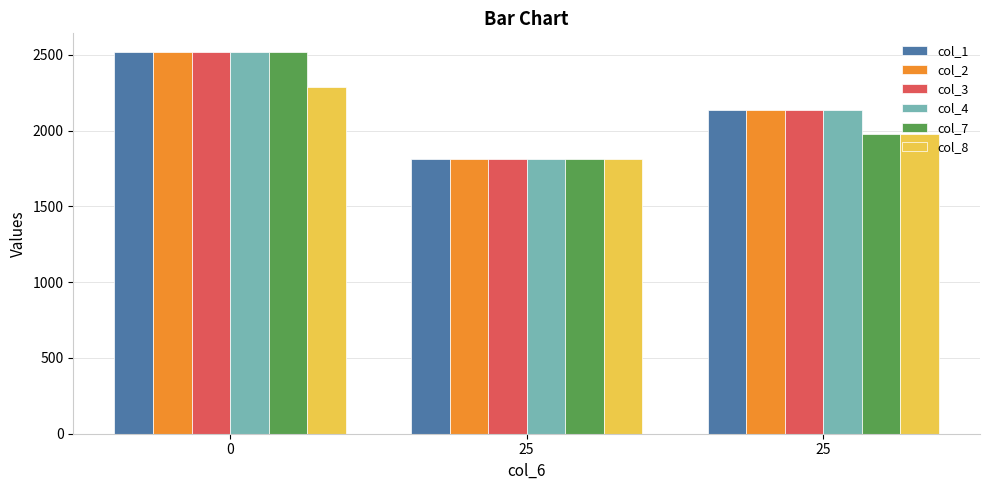

What are all the series names shown in the legend?

col_1, col_2, col_3, col_4, col_7, col_8